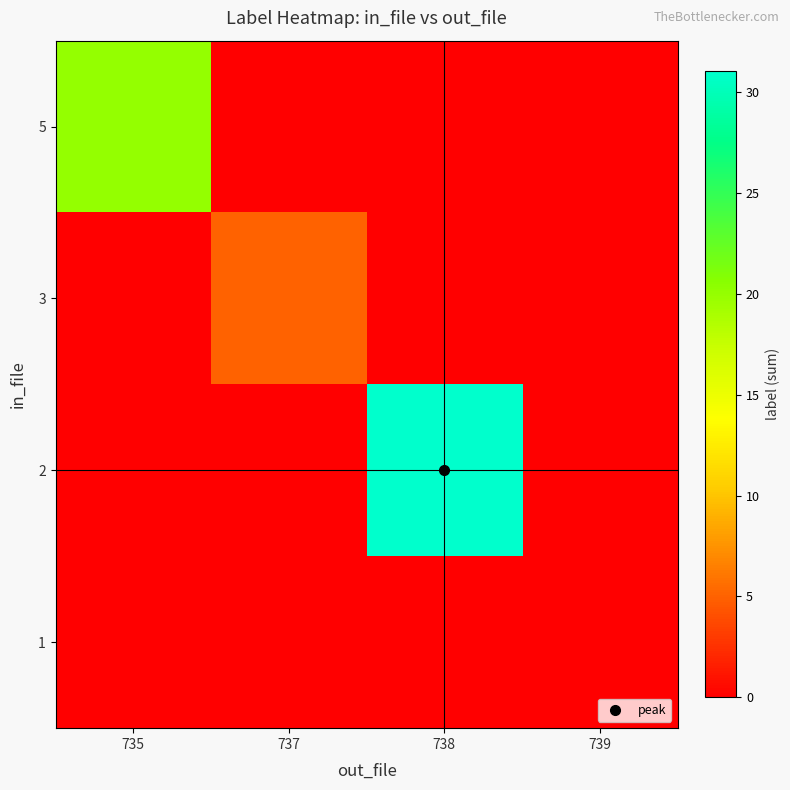

Count the number of data series in this chart.

4